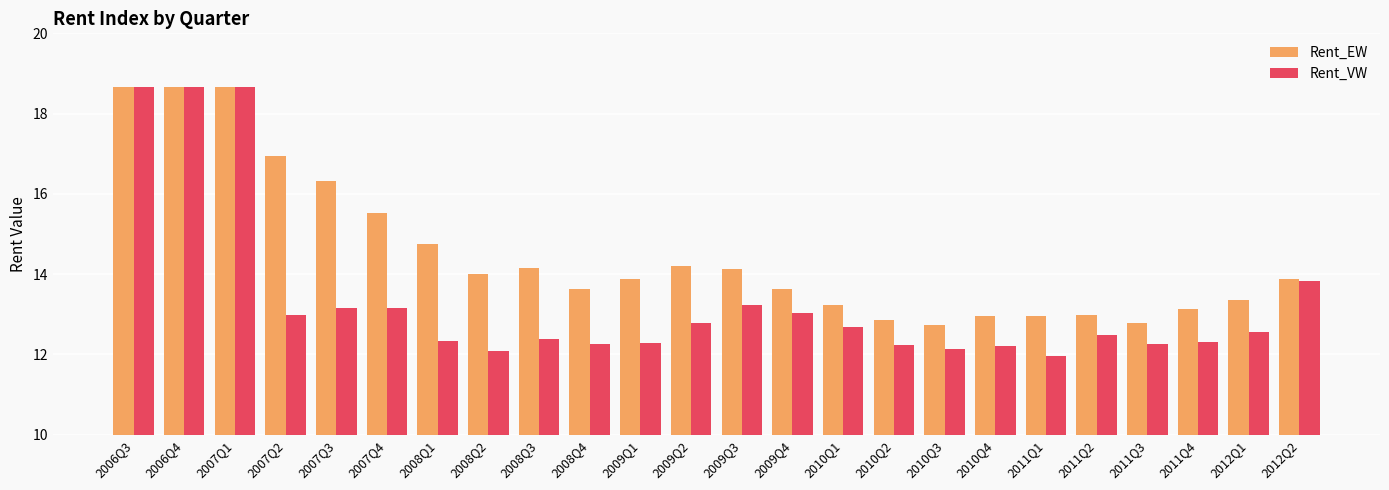

What is the label of the 7th bar from the left?

2008Q1